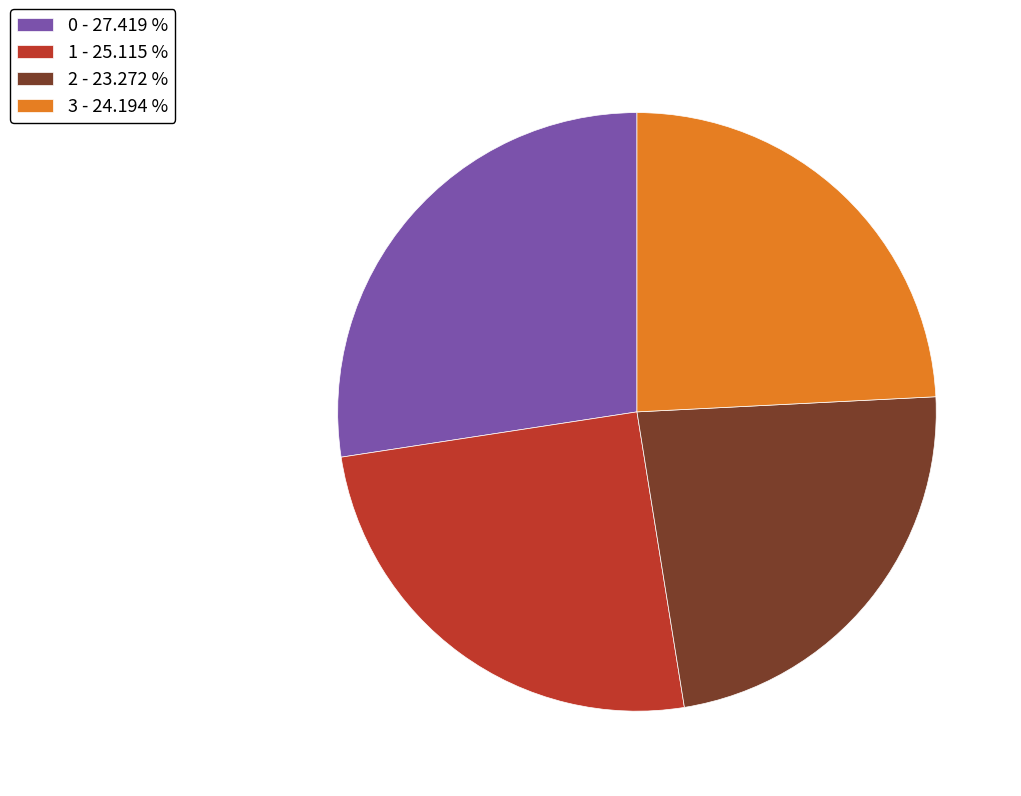

Does 1 - 25.115 % account for over 50% of the chart?

No